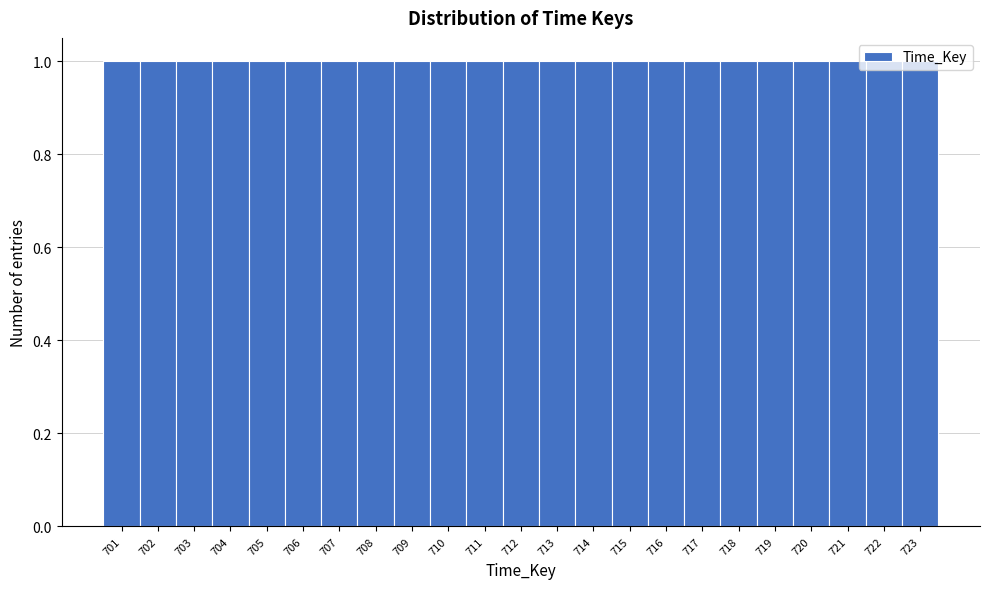

Reading left to right, transcribe this chart: for each bar, give the range it covers on the x-axis and its height. The values are not printed on the chart, so give them approximately, as read against the axis.

700.5 to 701.5: 1
701.5 to 702.5: 1
702.5 to 703.5: 1
703.5 to 704.5: 1
704.5 to 705.5: 1
705.5 to 706.5: 1
706.5 to 707.5: 1
707.5 to 708.5: 1
708.5 to 709.5: 1
709.5 to 710.5: 1
710.5 to 711.5: 1
711.5 to 712.5: 1
712.5 to 713.5: 1
713.5 to 714.5: 1
714.5 to 715.5: 1
715.5 to 716.5: 1
716.5 to 717.5: 1
717.5 to 718.5: 1
718.5 to 719.5: 1
719.5 to 720.5: 1
720.5 to 721.5: 1
721.5 to 722.5: 1
722.5 to 723.5: 1